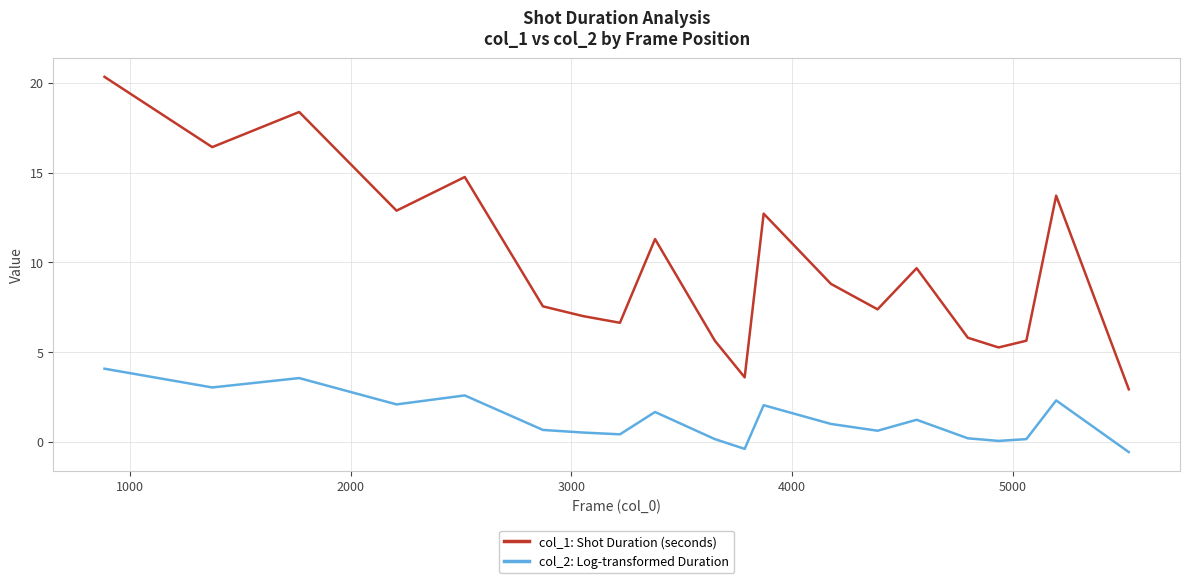

What is the average value of the col_2: Log-transformed Duration series?

1.3